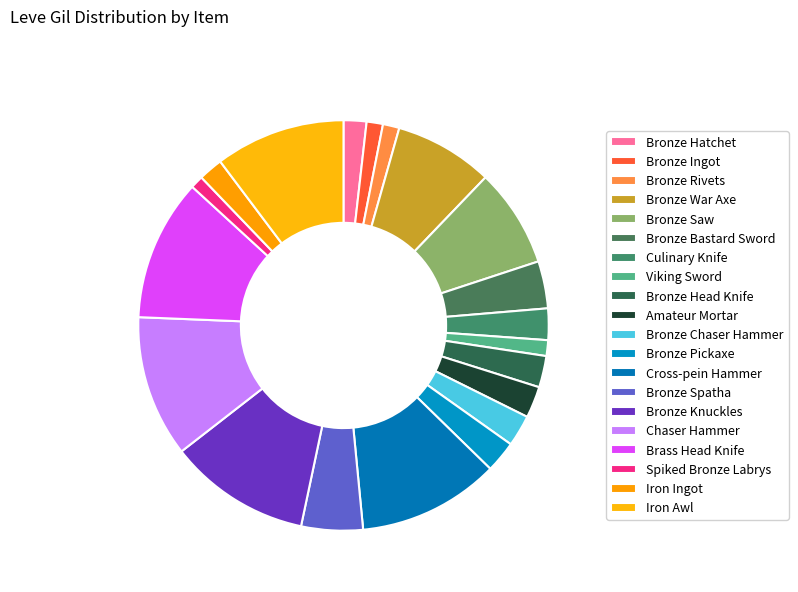

To the nearest percent, what is the combined percentage of Iron Awl and Amateur Mortar?

13%